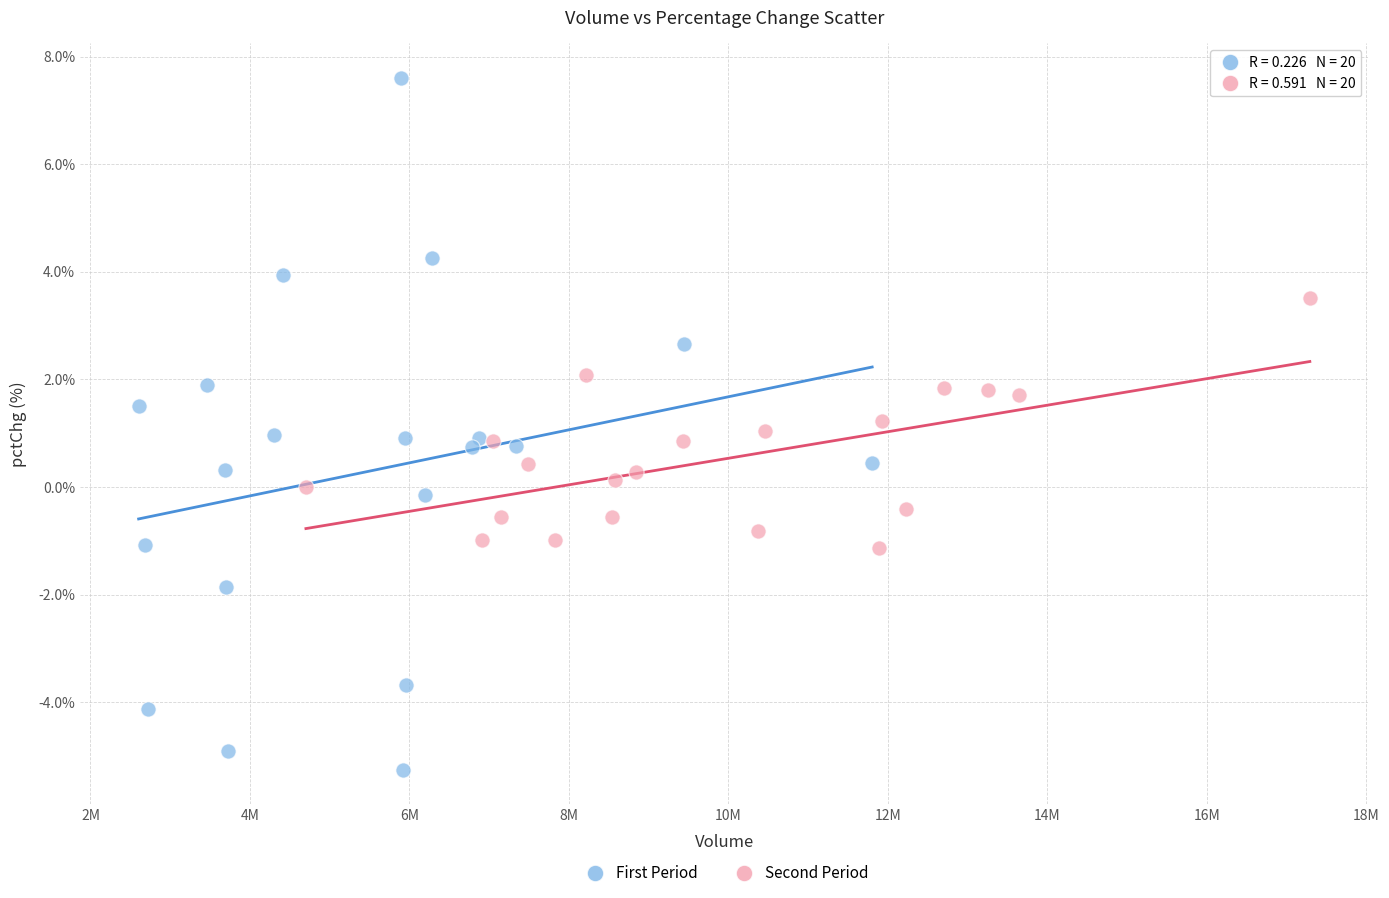

Which series contains the lowest Y value?

First Period